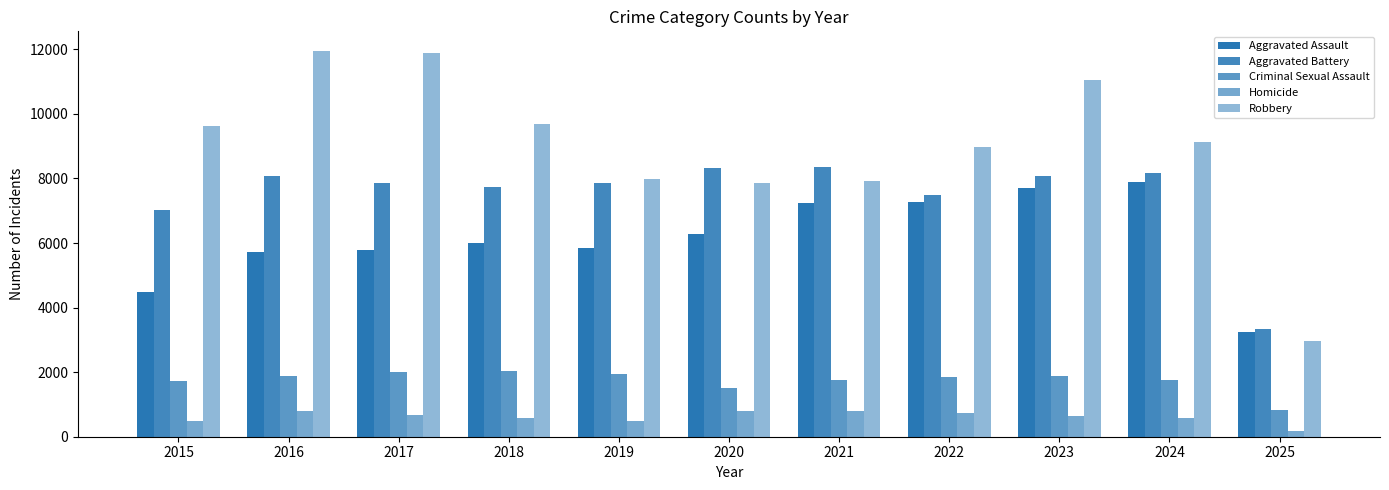

How many groups of bars are there?

11